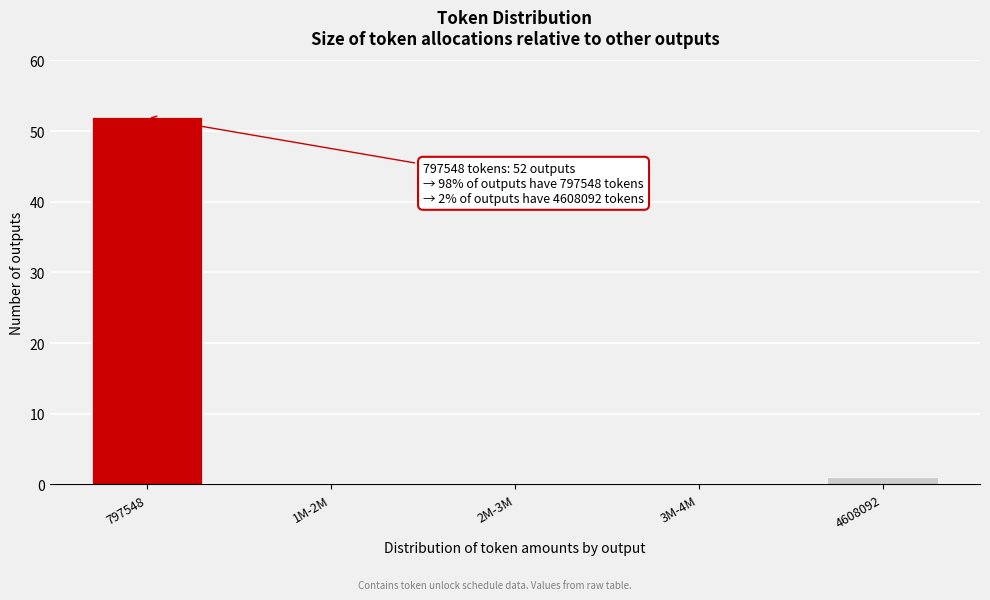

Reading left to right, what are all the values shown in this chart?

797548=52	1M-2M=0	2M-3M=0	3M-4M=0	4608092=1